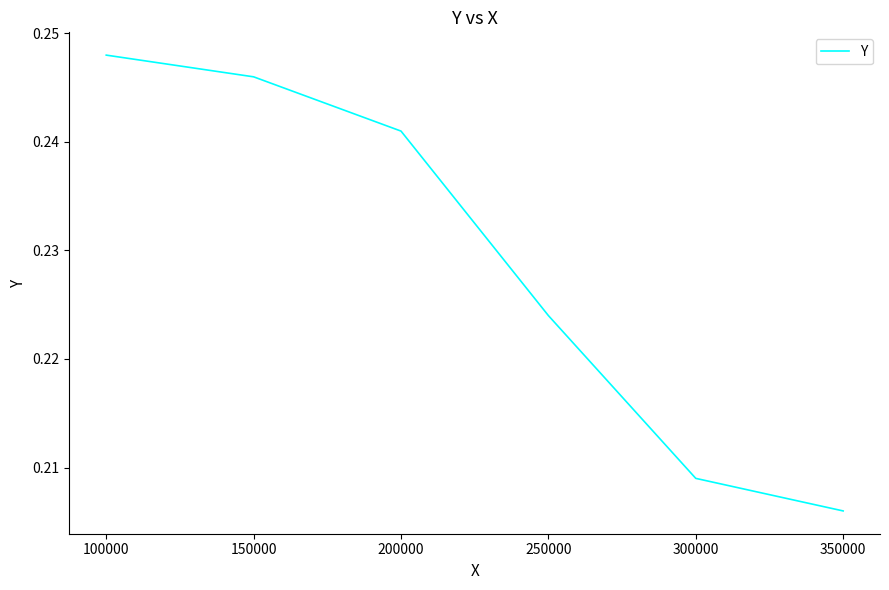

Does the chart display data point markers on the line(s)?

No